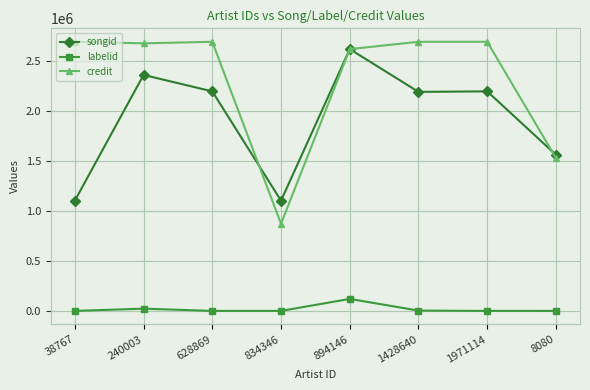

In credit, how many points are lower than both neighbors (excluding endpoints)?

2